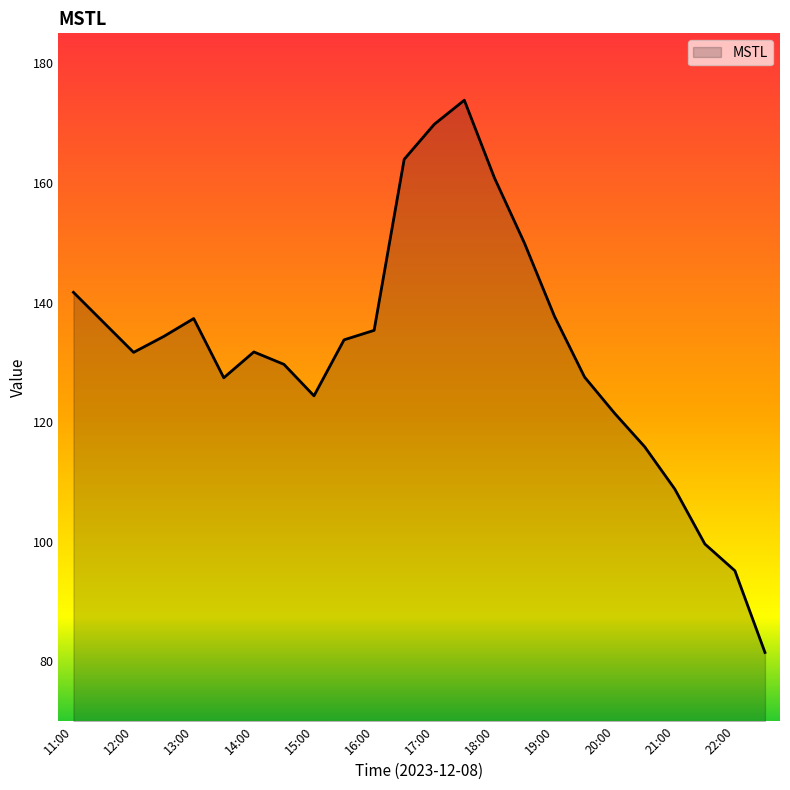

What is the minimum value shown in the chart?

81.5